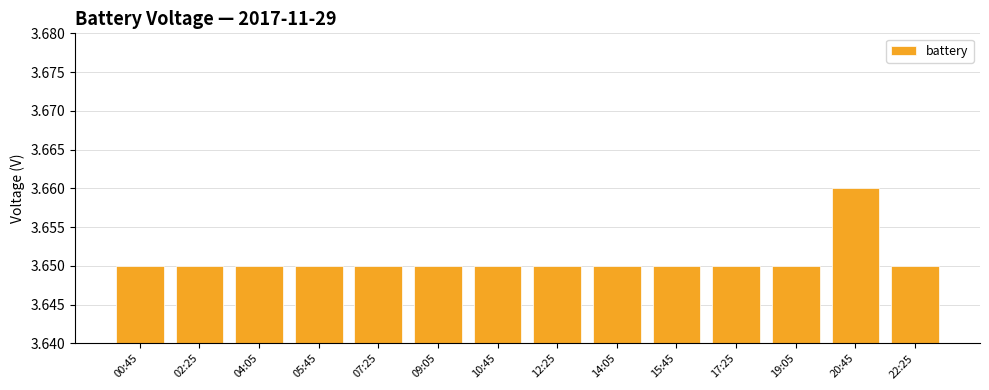

What is the label of the 5th bar from the left?

07:25